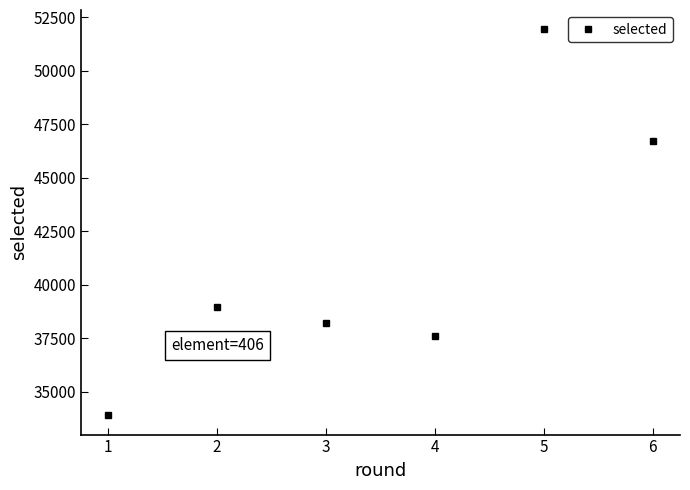

At which category does the data reach its first local peak?

2